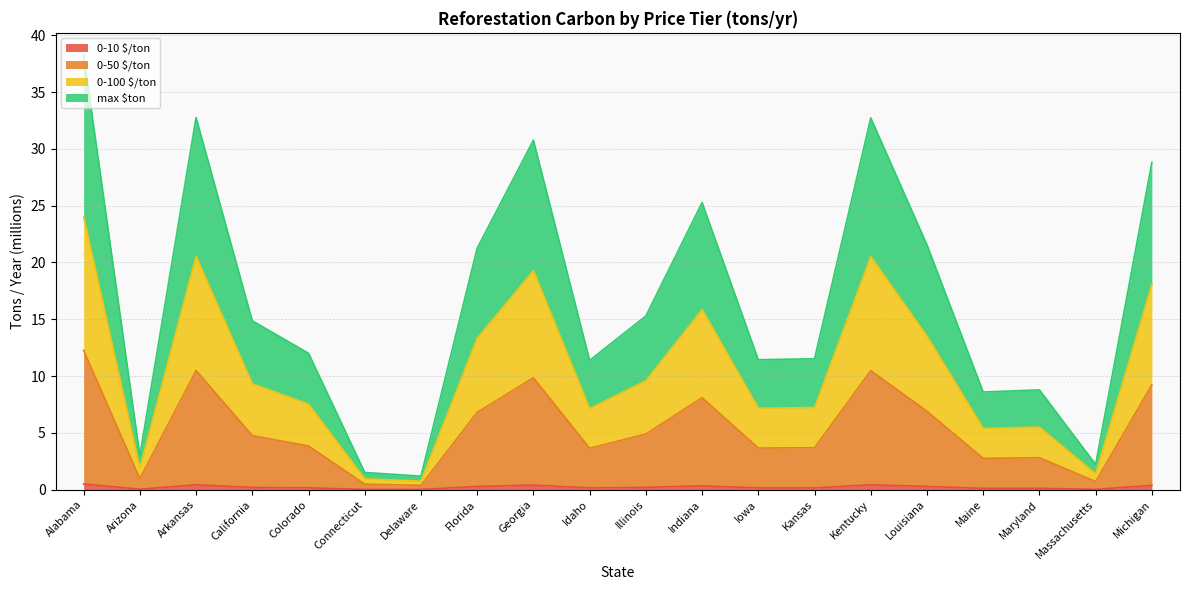

What are all the series names shown in the legend?

0-10 $/ton, 0-50 $/ton, 0-100 $/ton, max $ton